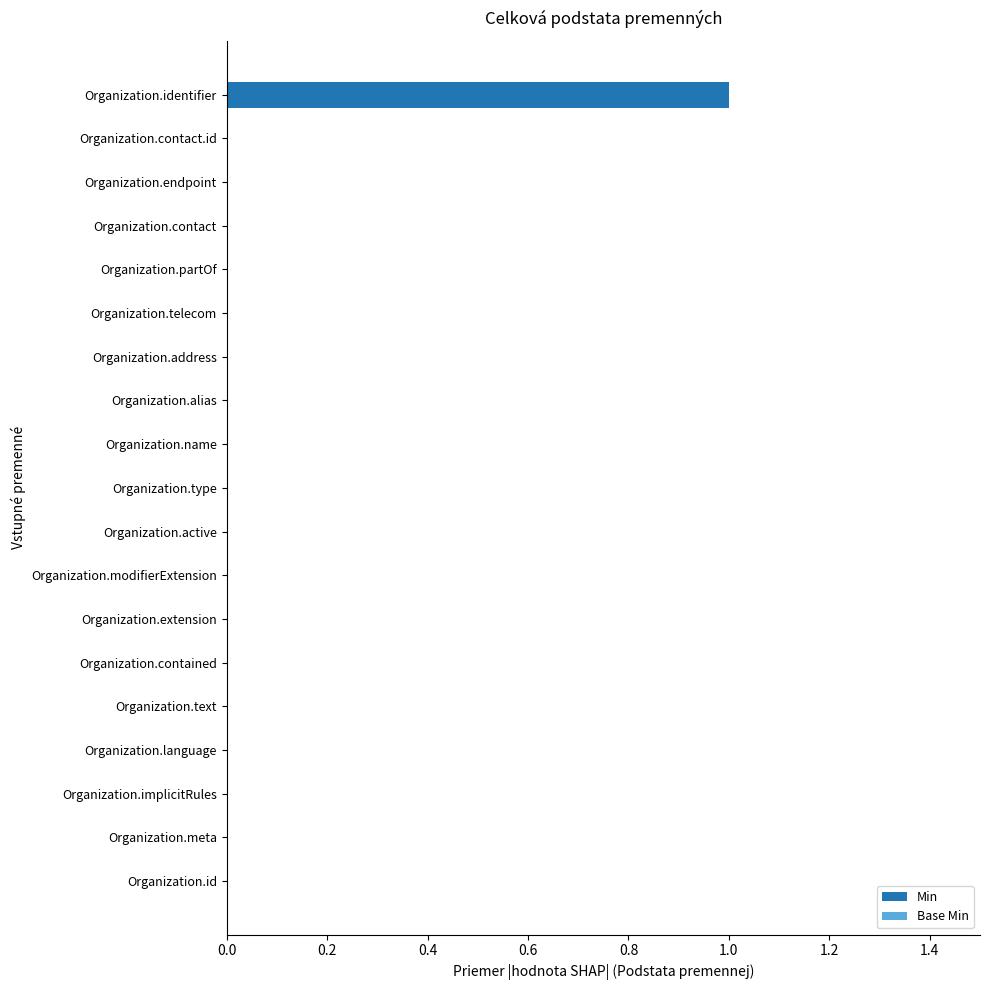

Does the chart contain stacked bars?

No